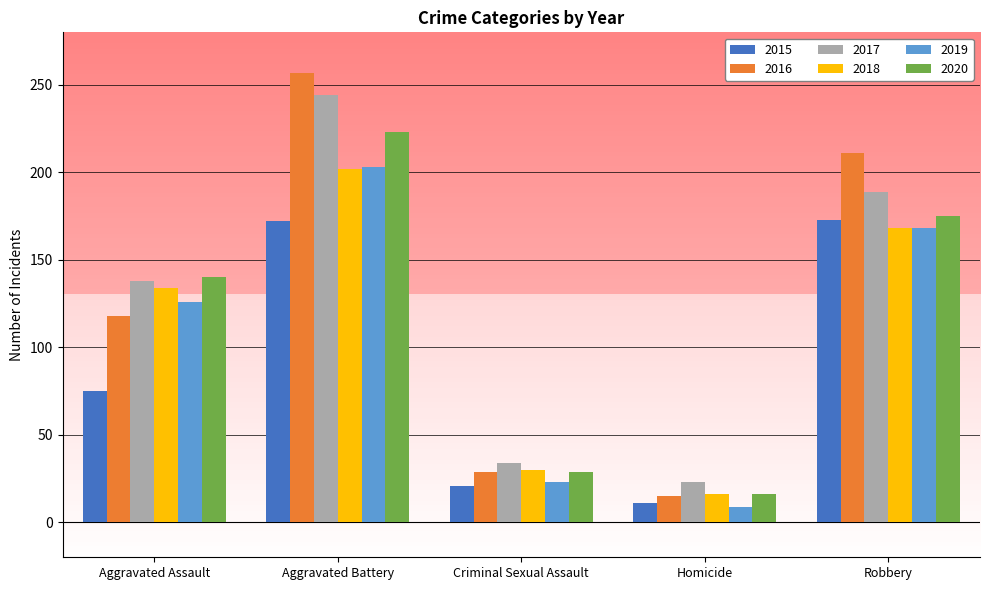

Does the chart contain any negative values?

No